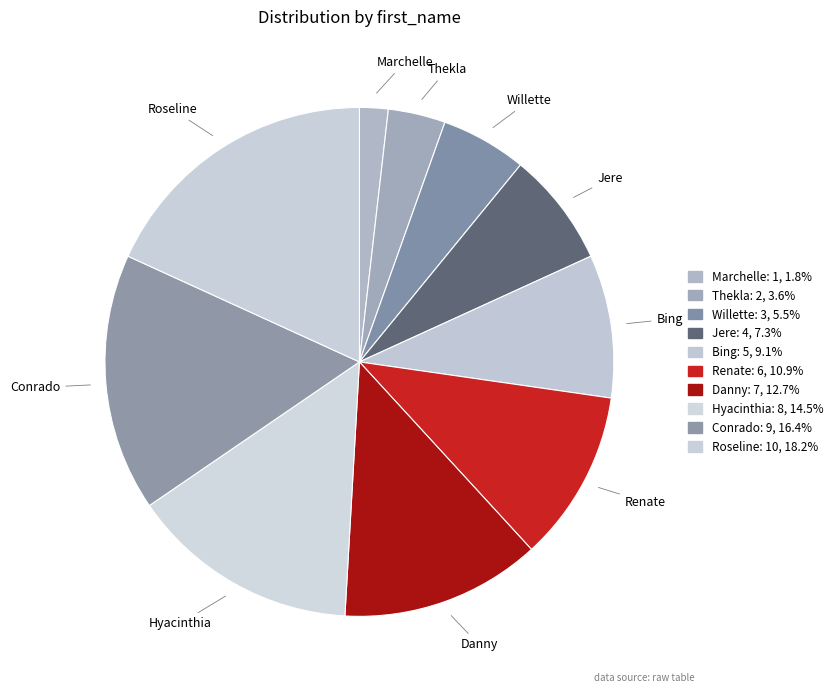

Does Jere account for over 50% of the chart?

No